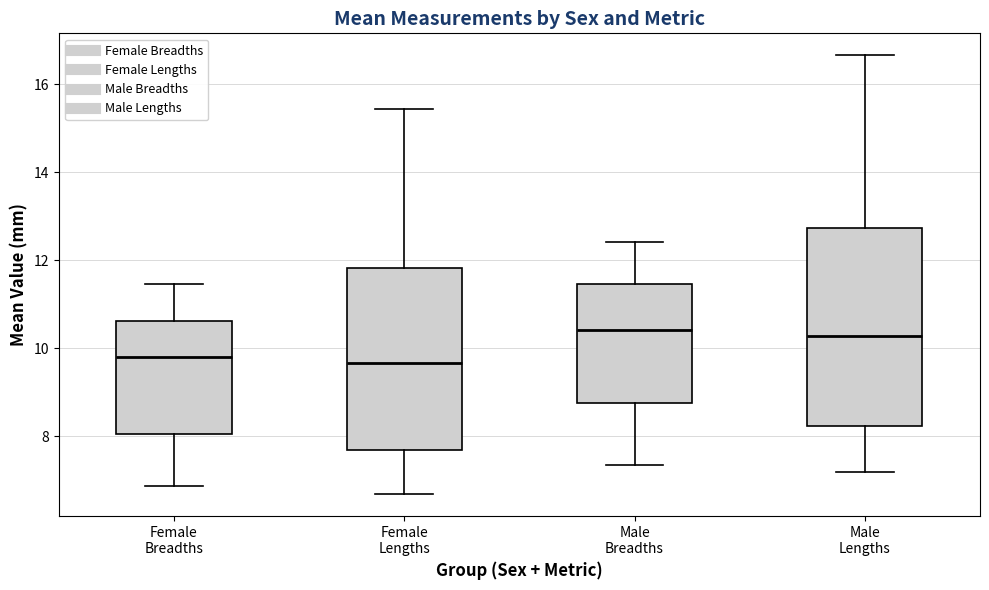

Comparing the boxes themselves (not the whiskers), which one is the tallest?

Male Lengths